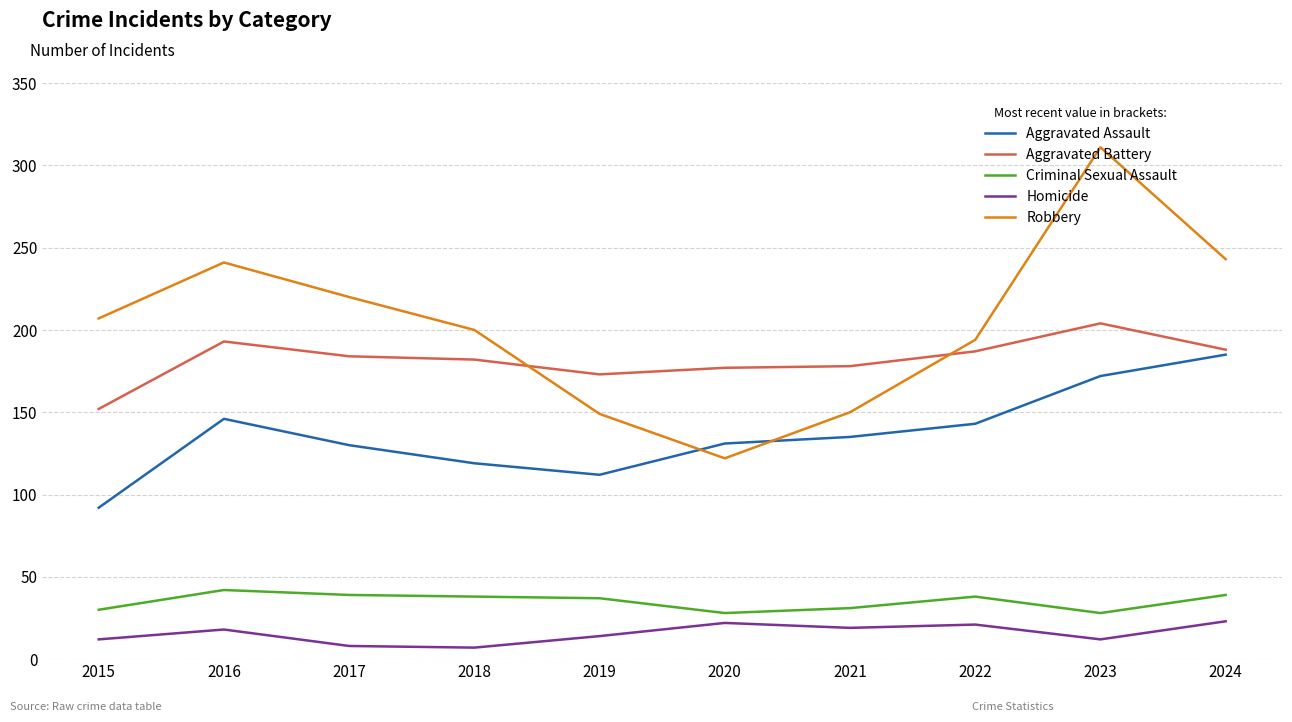

How many lines are shown in the chart?

5